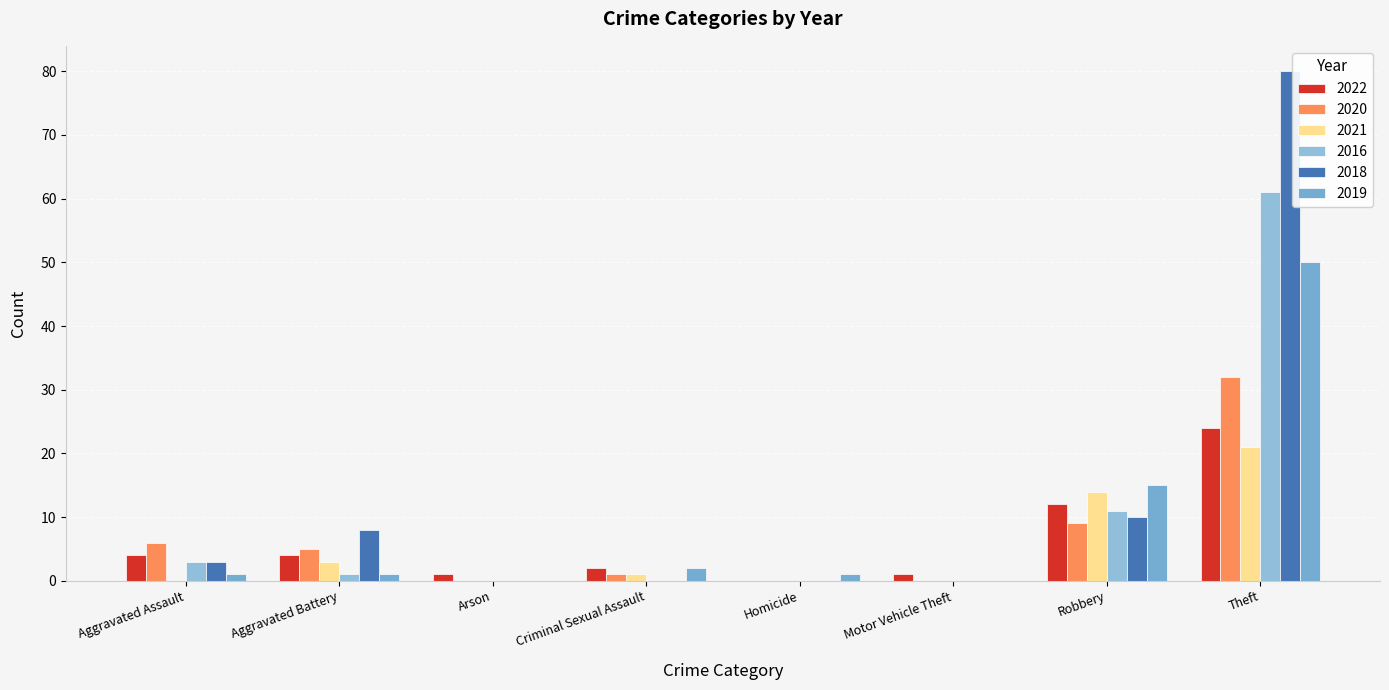

The 2020 series shows 0 at Arson. True or false?

True